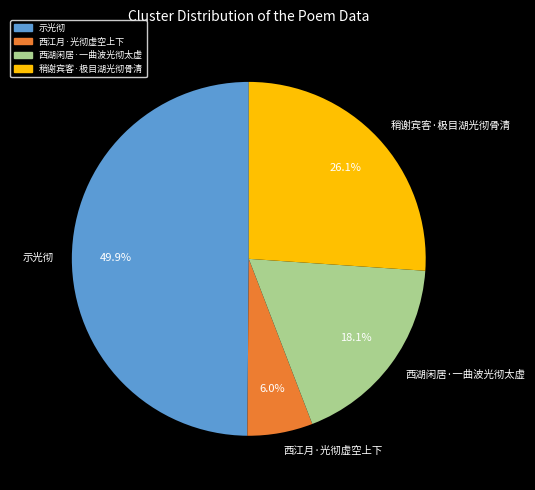

Which slice is the smallest?

西江月·光彻虚空上下